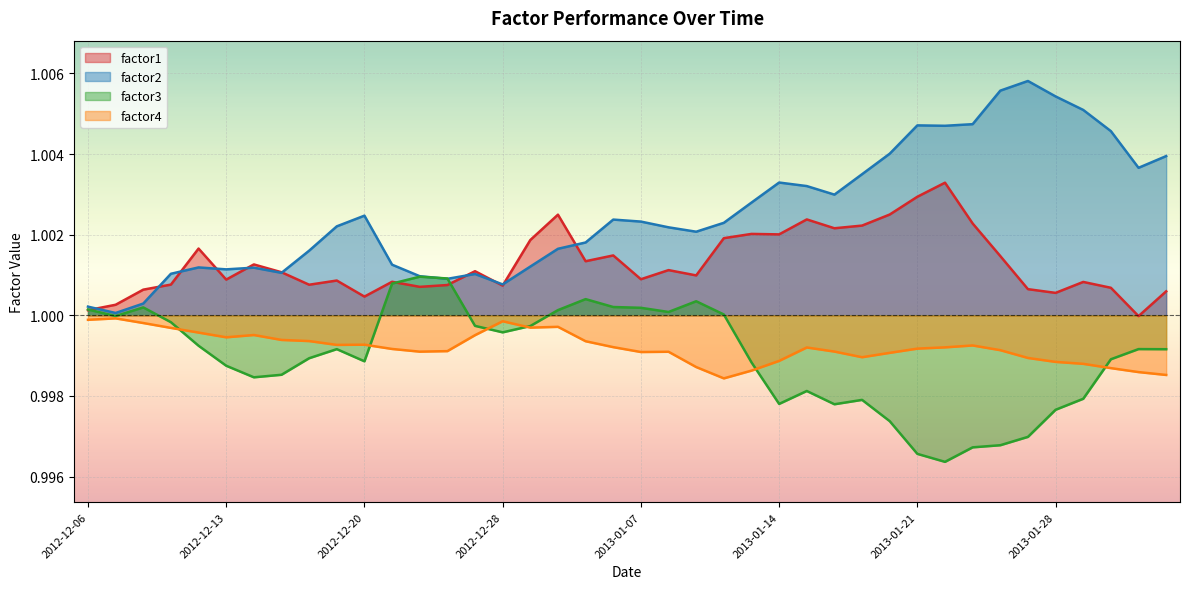

At which label does factor4 reach its peak?

2012-12-07